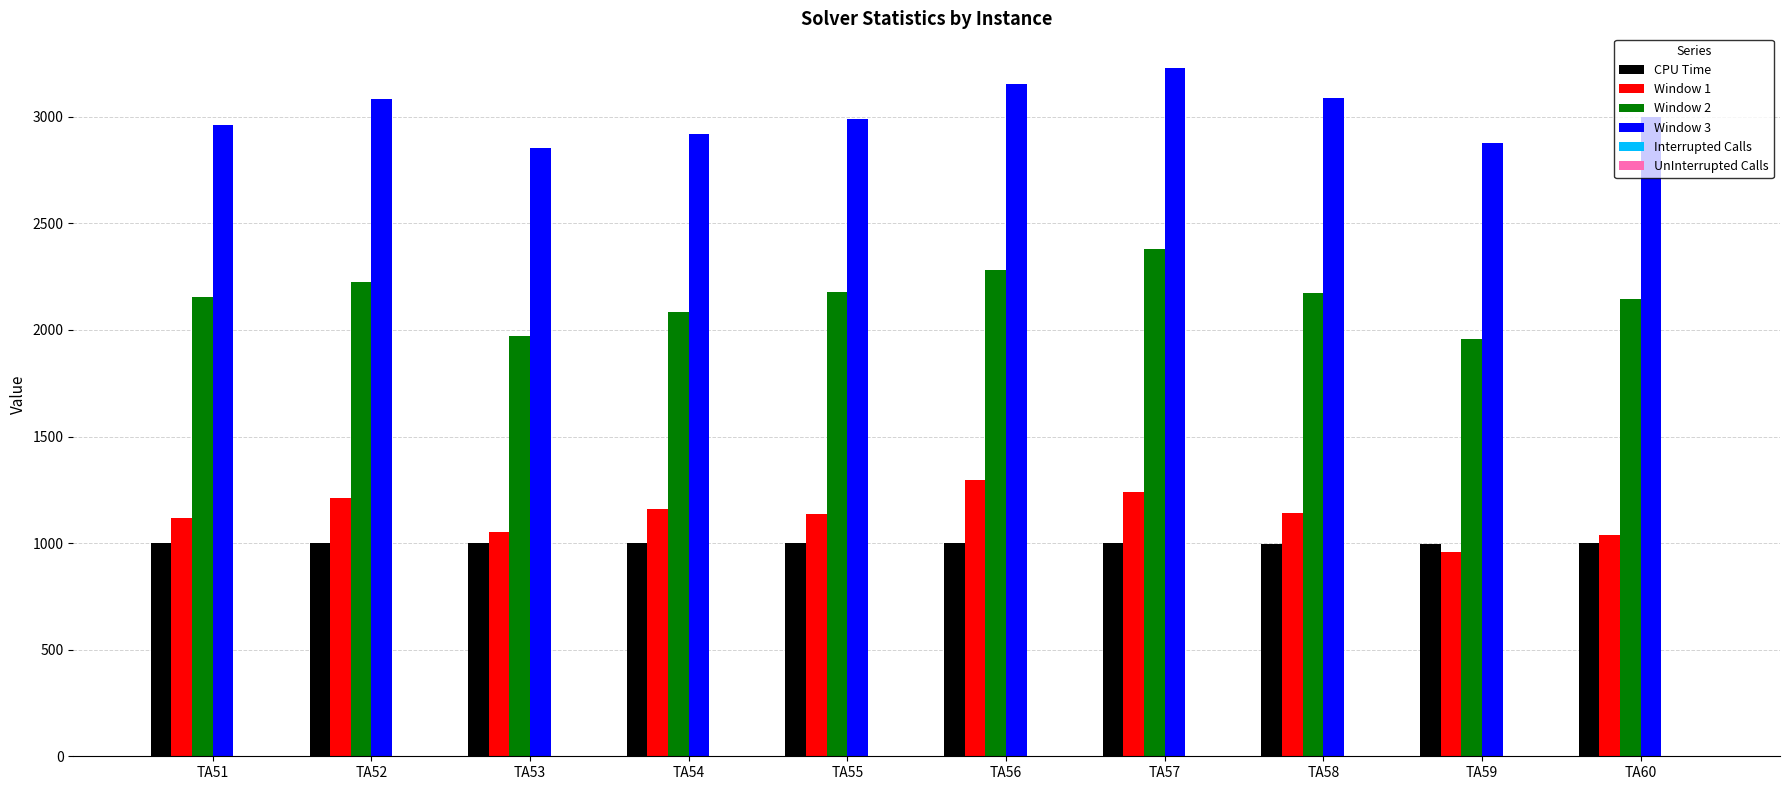

Which series has the largest total across all categories?

Window 3